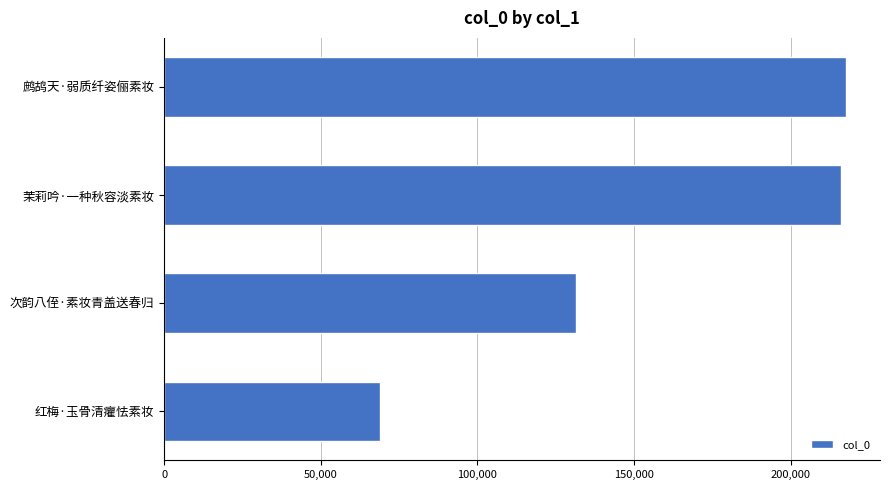

Count the number of data series in this chart.

1